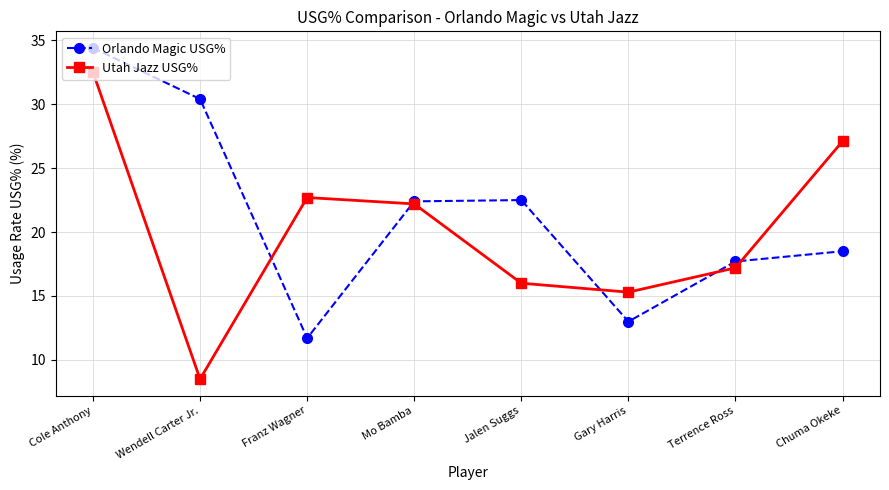

What position from the left is Terrence Ross?

7